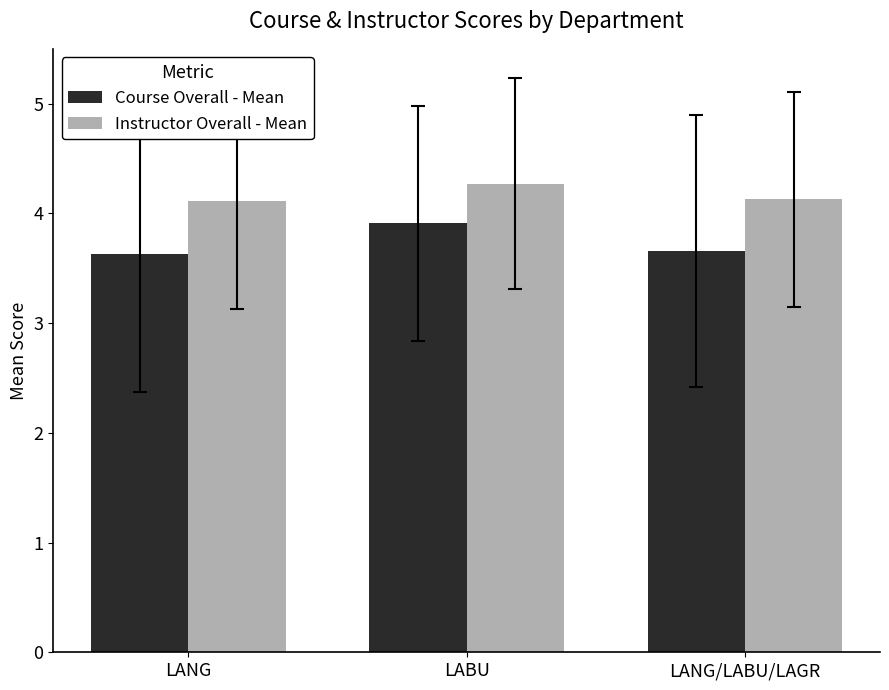

Rank the series by their maximum value, from lowest to highest.

Course Overall - Mean, Instructor Overall - Mean